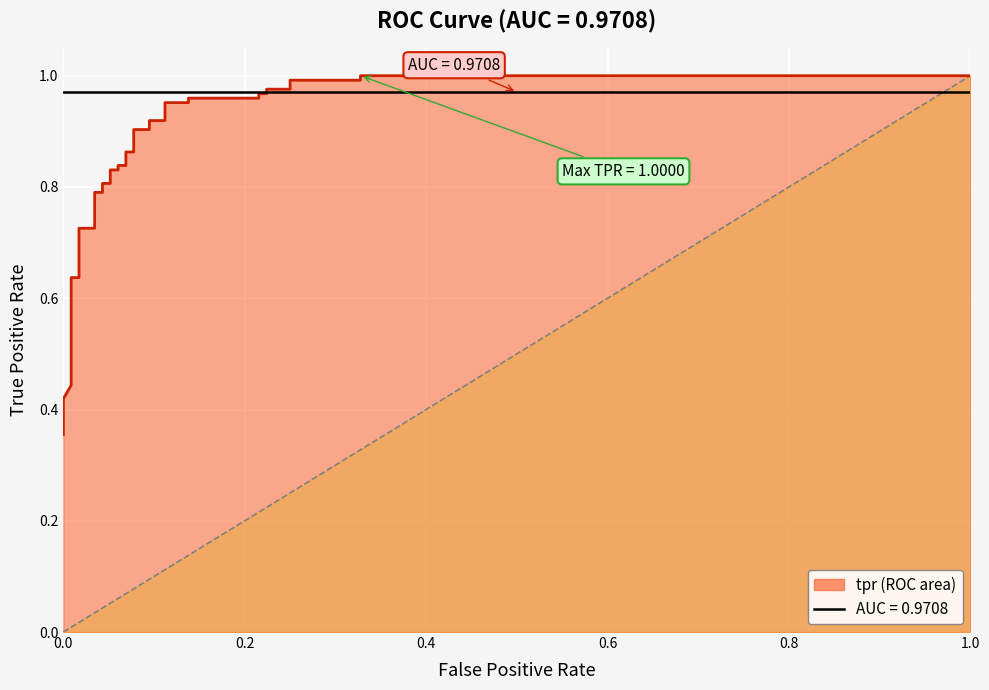

Reading left to right, transcribe all the data shown in this chart.

0.4	0.4	0.4	0.5	0.5	0.5	0.6	0.6	0.7	0.7	0.8	0.8	0.8	0.8	0.8	0.8	0.8	0.8	0.9	0.9	0.9	0.9	0.9	0.9	1.0	1.0	1.0	1.0	1.0	1.0	1.0	1.0	1.0	1.0	1.0	1.0